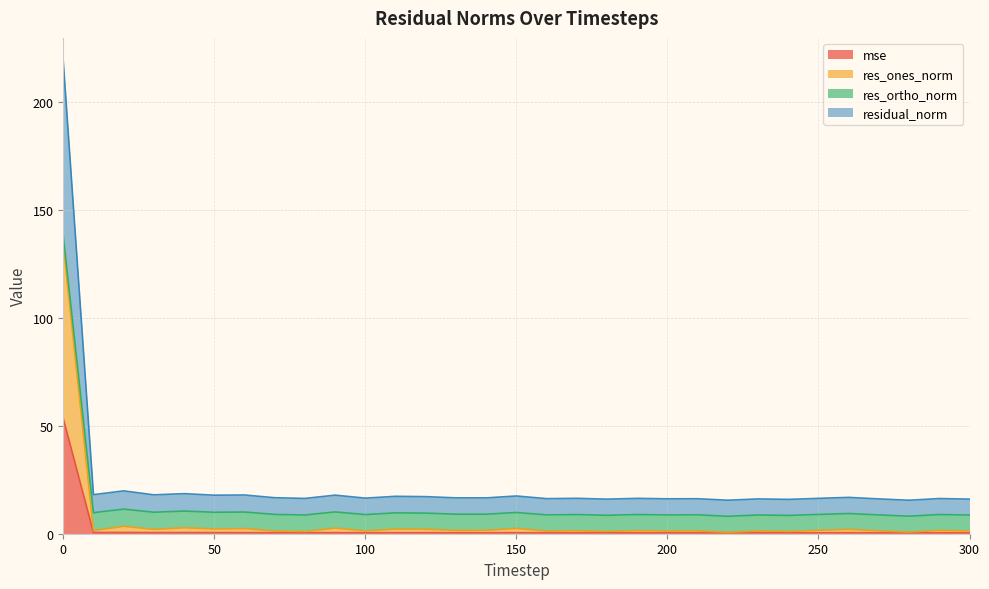

Does the chart display data point markers on the line(s)?

No